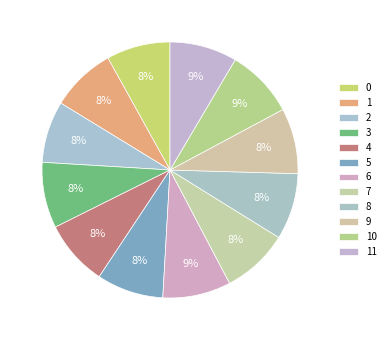

Rank the categories by value from highest to lowest.

10, 6, 11, 7, 5, 8, 3, 4, 9, 1, 0, 2